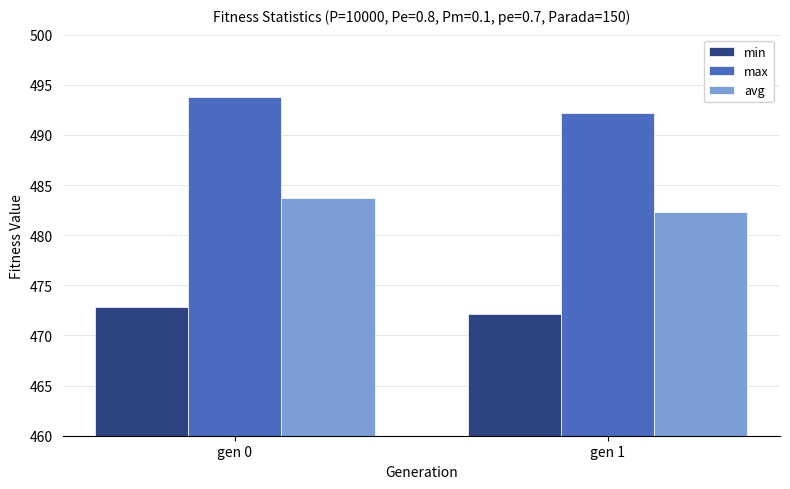

What is the value of the max bar at the 2nd from the left?

492.2